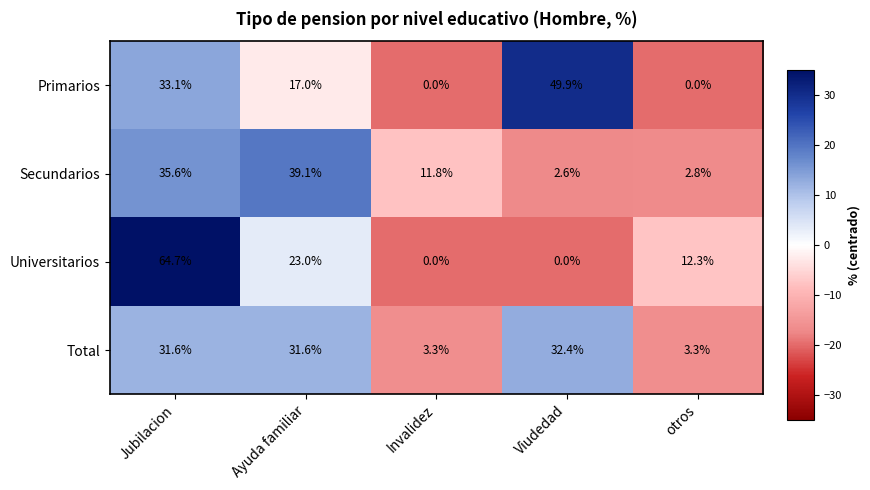

Reading left to right, list all the values displayed in this chart.

Primarios: 33.1	17.0	0.0	49.9	0.0
Secundarios: 35.6	39.1	11.8	2.6	2.8
Universitarios: 64.7	23.0	0.0	0.0	12.3
Total: 31.6	31.6	3.3	32.4	3.3